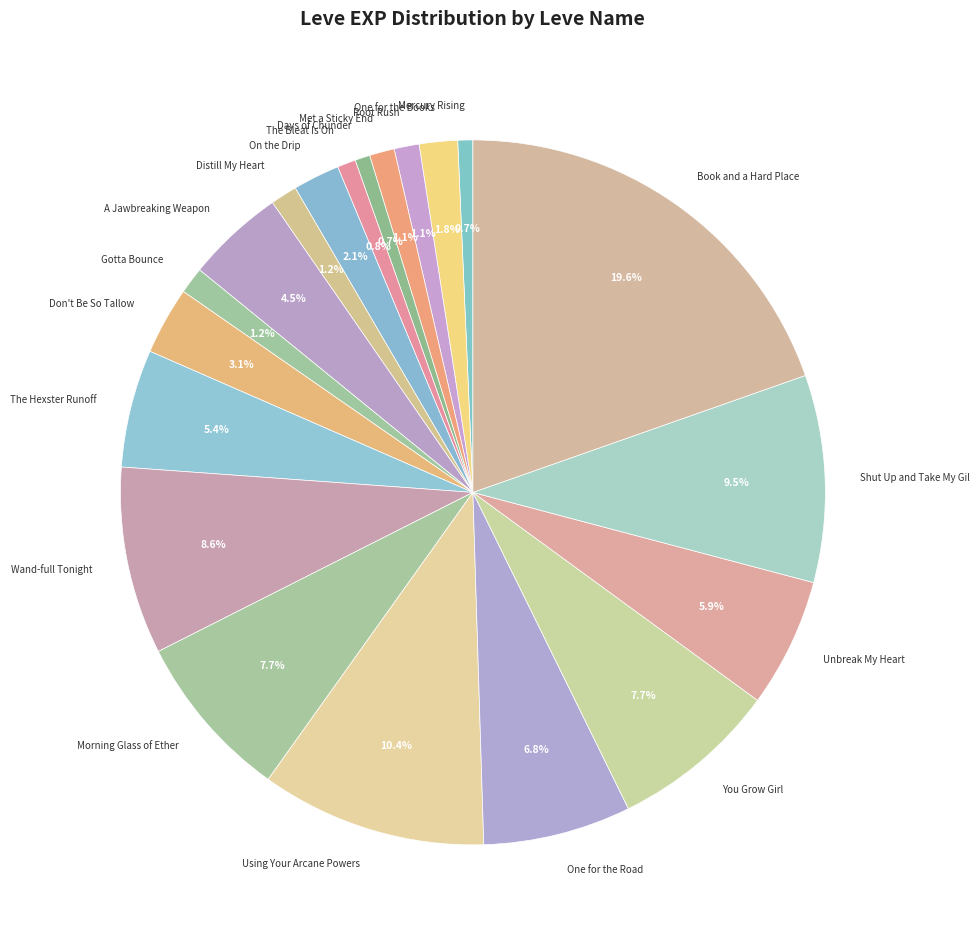

What percentage is NOT represented by Using Your Arcane Powers?

89.6%